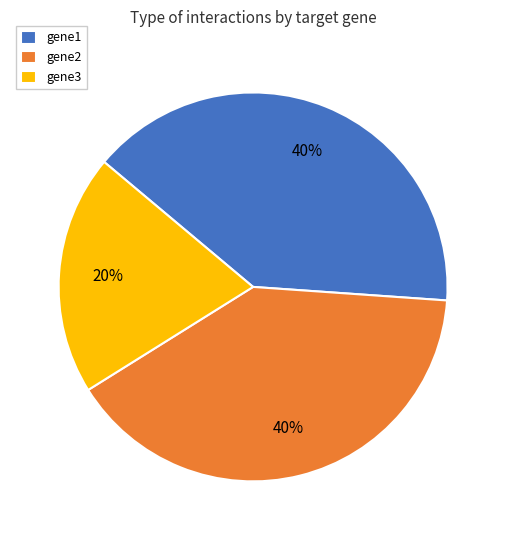

Is it true that gene2 is 31% of the pie?

False